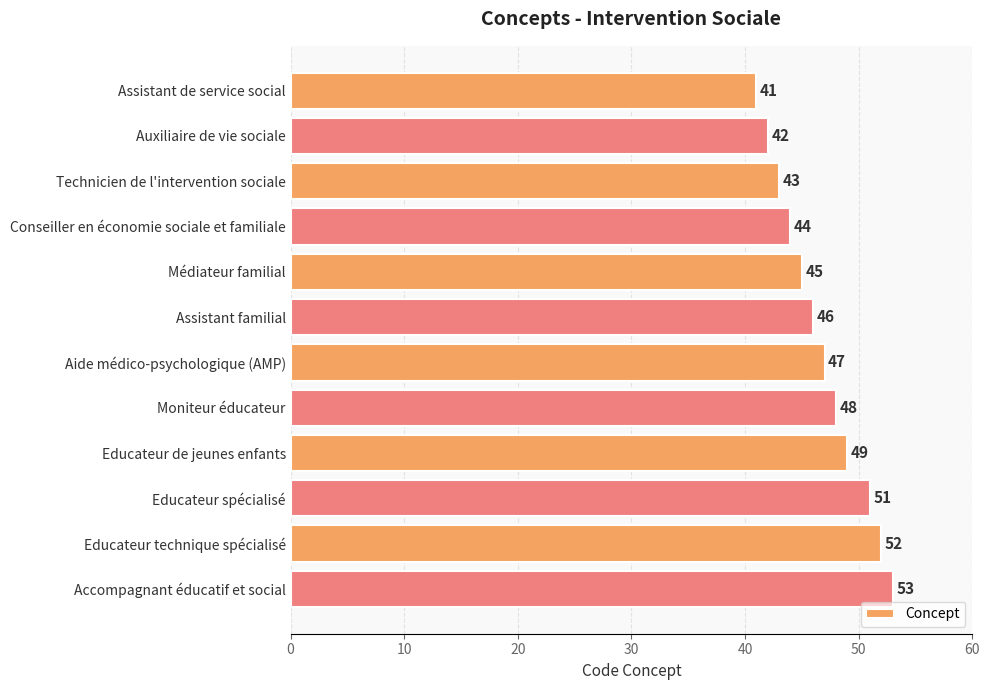

Approximately how many times larger is the value at Auxiliaire de vie sociale compared to Aide médico-psychologique (AMP)?

0.9